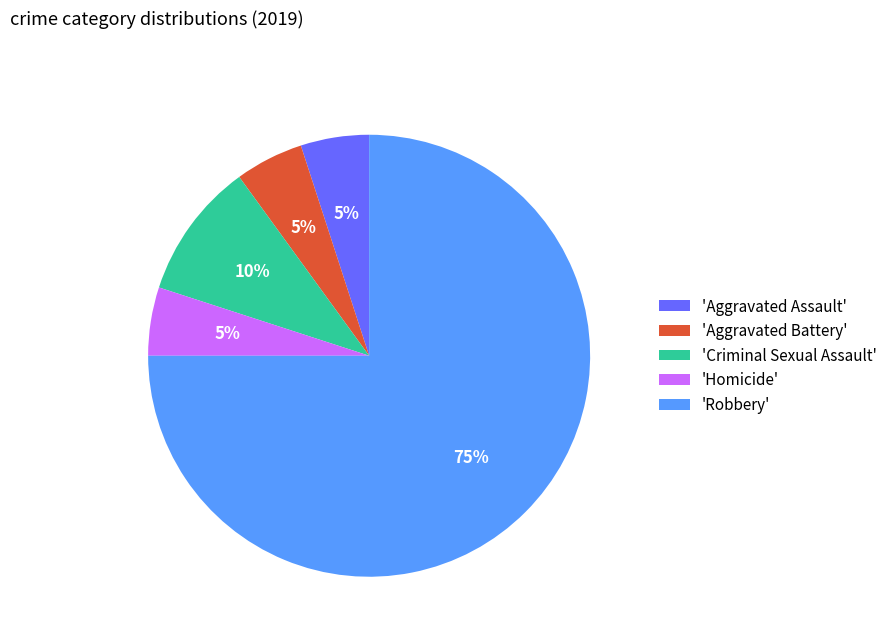

What percentage is the 'Robbery' slice, to the nearest percent?

75%